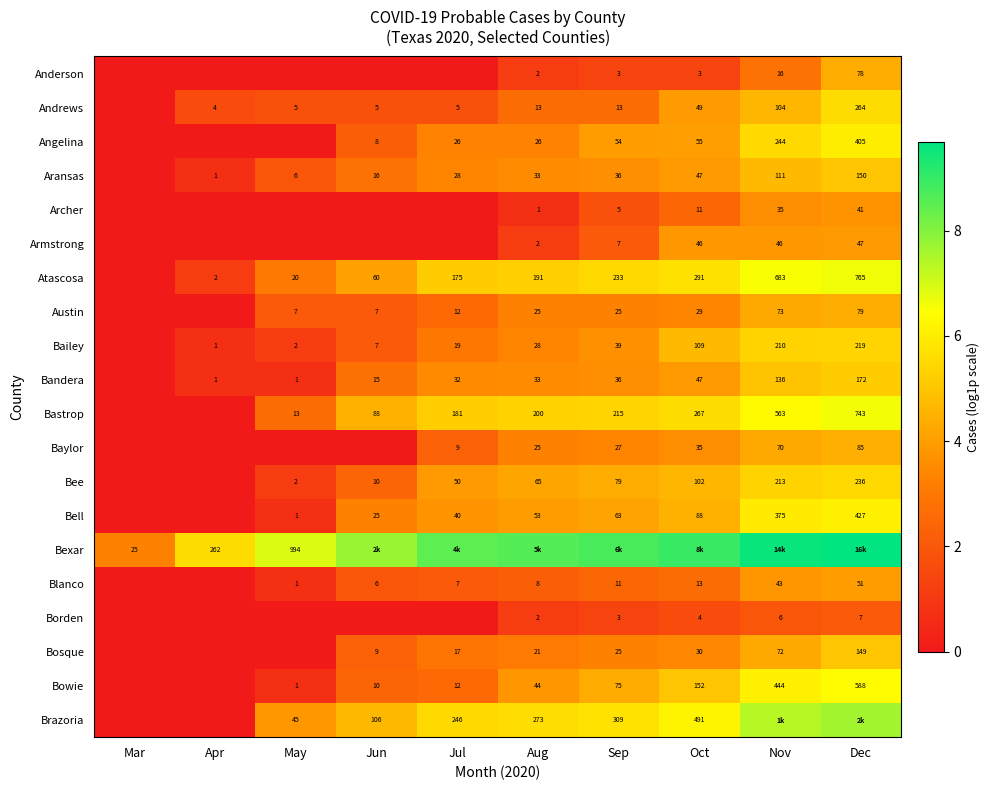

Rank the categories by Bowie value from highest to lowest.

Dec, Nov, Oct, Sep, Aug, Jul, Jun, May, Mar, Apr